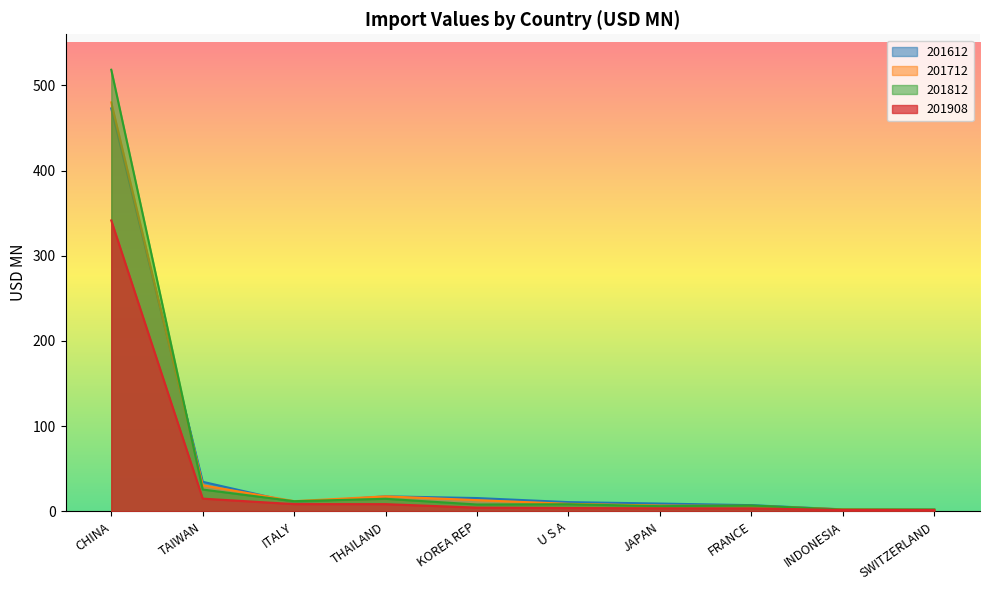

What is the difference between the highest and lowest values at INDONESIA?

0.8